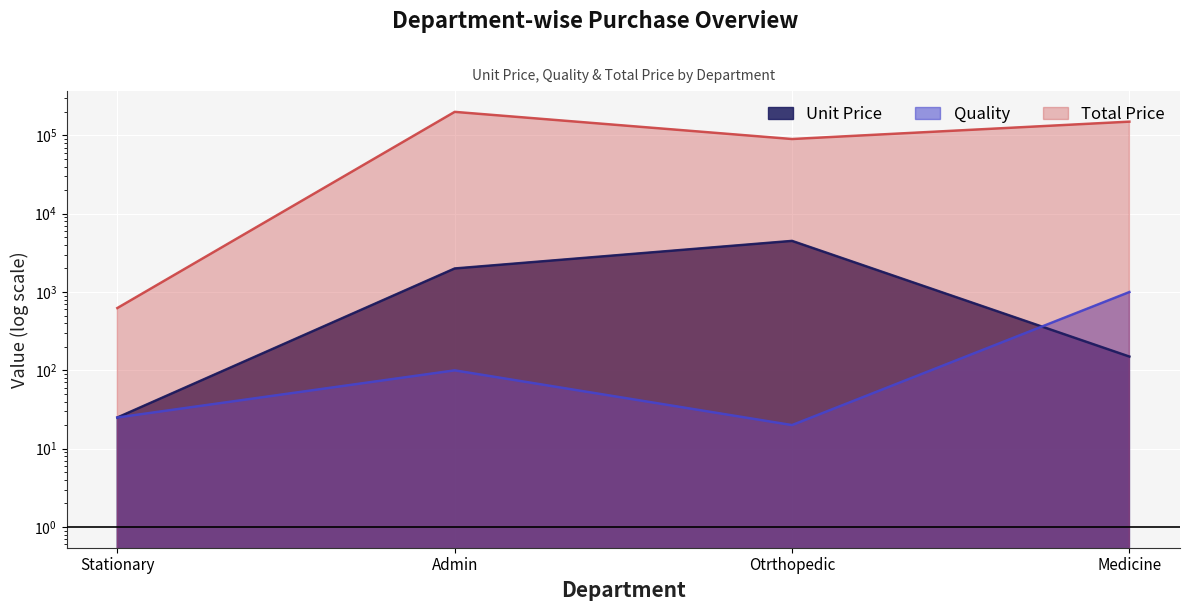

Rank the series by their maximum value, from lowest to highest.

Quality, Unit Price, Total Price